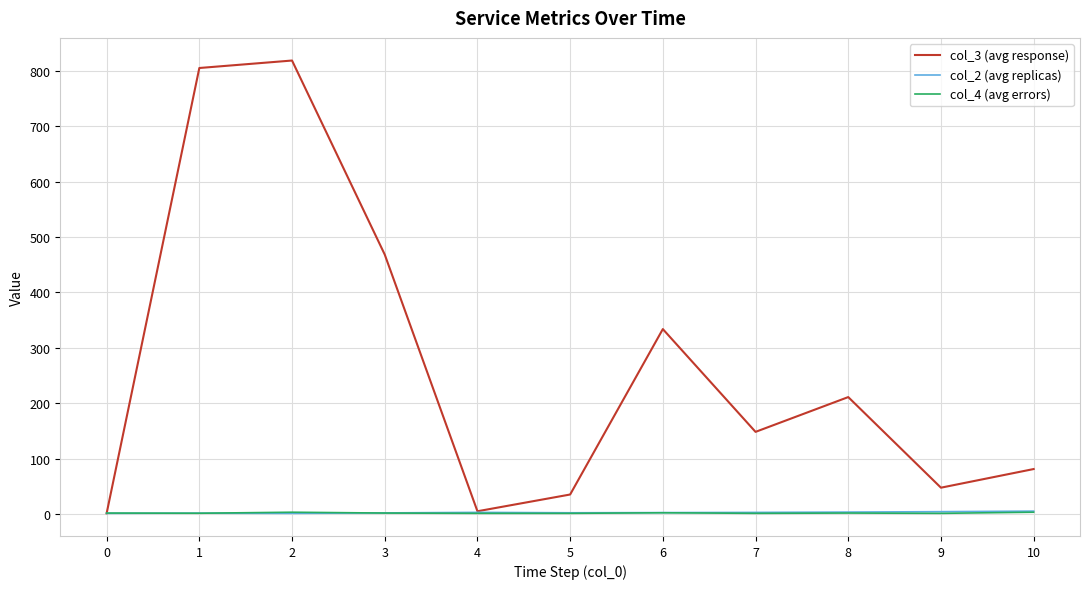

How many values in the col_2 (avg replicas) series are below 2?

4